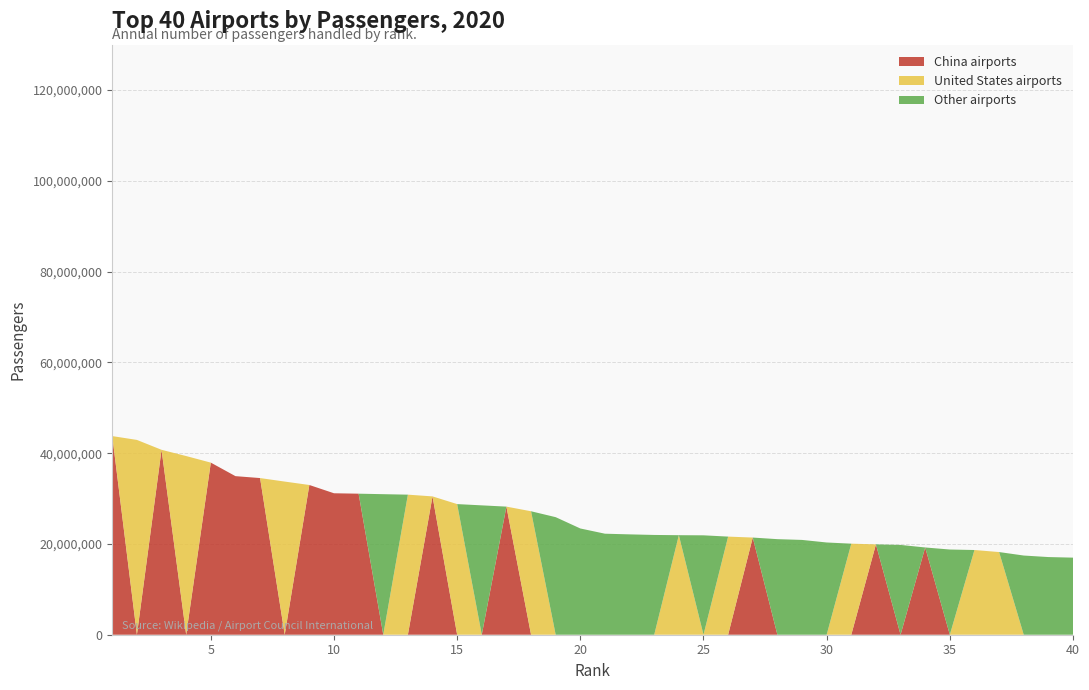

Reading left to right, extract all data points from this chart.

Top 10 airports: 43760427	42918685	40741509	39364990	37916059	34937789	34513827	33741129	32989127	31165641	31073884	30965027	30860251	30476531	28779527	28501000	28224342	27200000	25900000	23409000	22257469	22109726	21981711	21928708	21900000	21617803	21406709	21054696	20887174	20322520	20061507	19906576	19784000	19223825	18770998	18663858	18213571	17446239	17112000	16982456
China airports: 43760427	0	40741509	0	37916059	34937789	34513827	0	32989127	31165641	31073884	0	0	30476531	0	0	28224342	0	0	0	0	0	0	0	0	0	21406709	0	0	0	0	19906576	0	19223825	0	0	0	0	0	0
US airports: 0	42918685	0	39364990	0	0	0	33741129	0	0	0	0	30860251	0	28779527	0	0	27200000	0	0	0	0	0	21928708	0	21617803	0	0	0	0	20061507	0	0	0	0	18663858	18213571	0	0	0
Other airports: 0	0	0	0	0	0	0	0	0	0	0	30965027	0	0	0	28501000	0	0	25900000	23409000	22257469	22109726	21981711	0	21900000	0	0	21054696	20887174	20322520	0	0	19784000	0	18770998	0	0	17446239	17112000	16982456